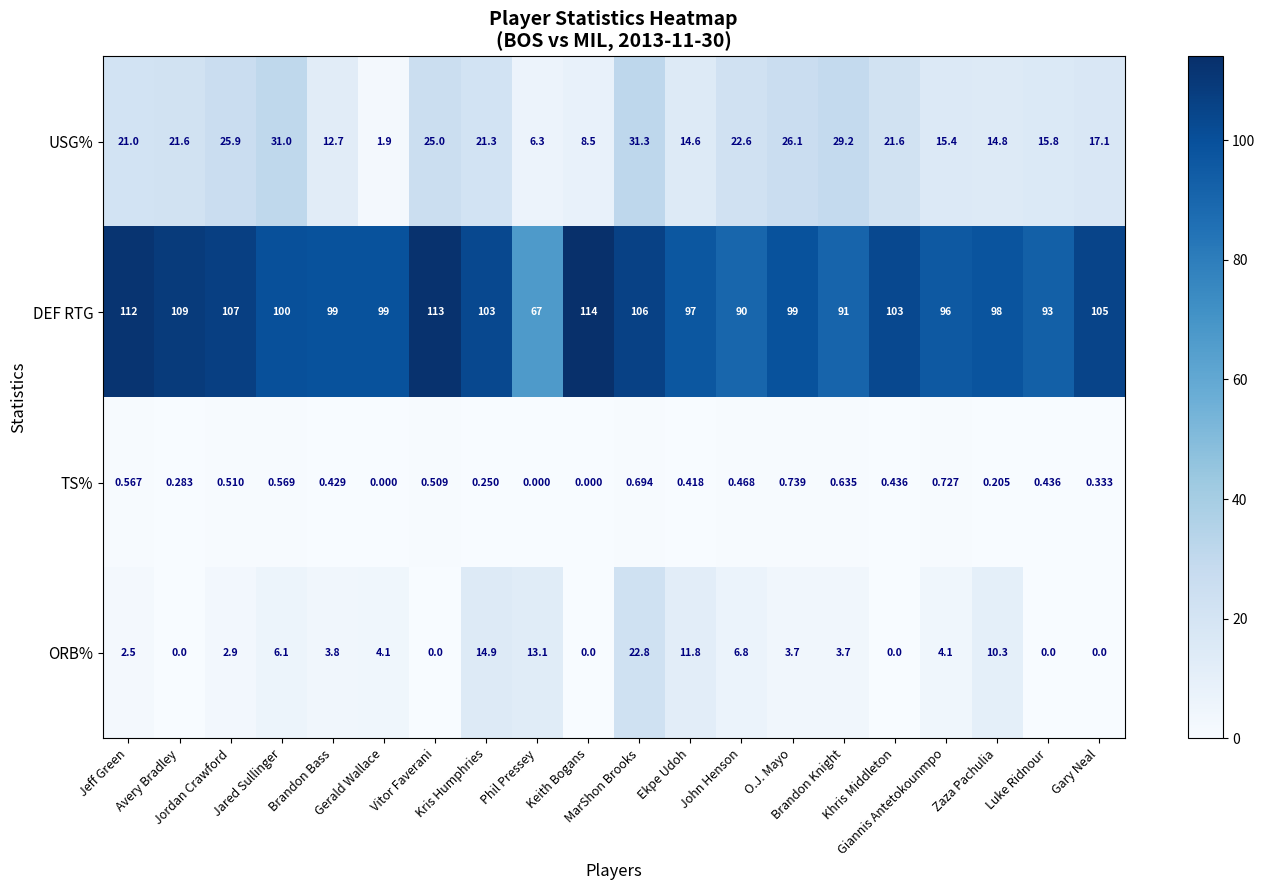

Which series has the widest spread of values?

DEF RTG